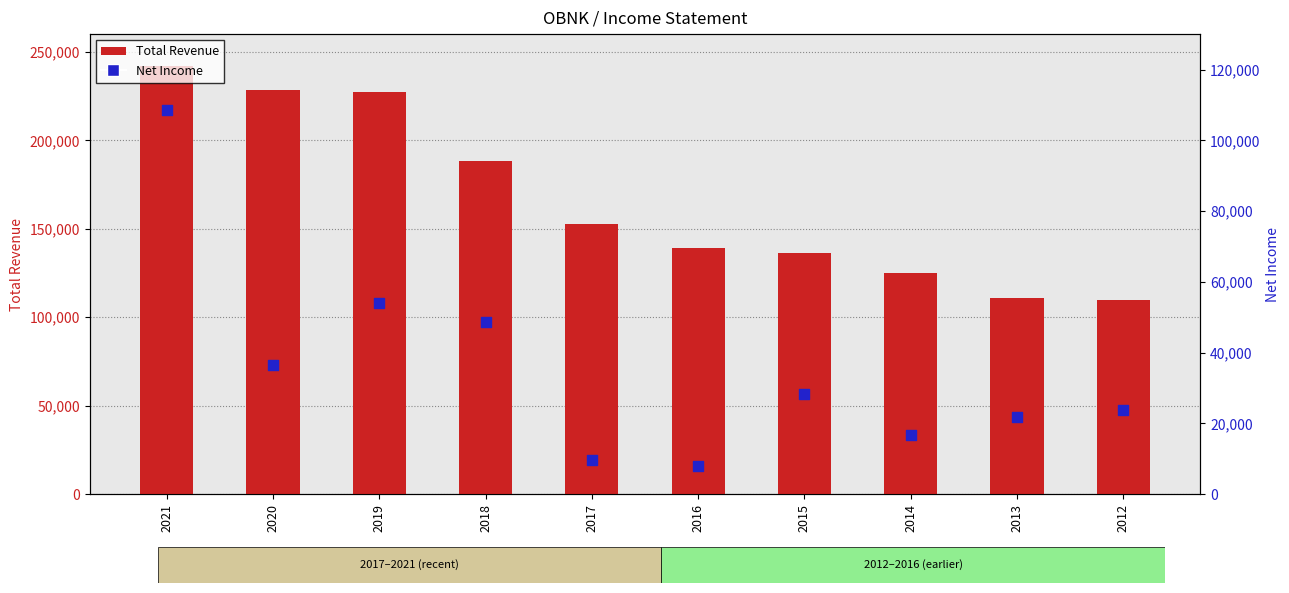

At which category is the sum across all series the highest?

2021